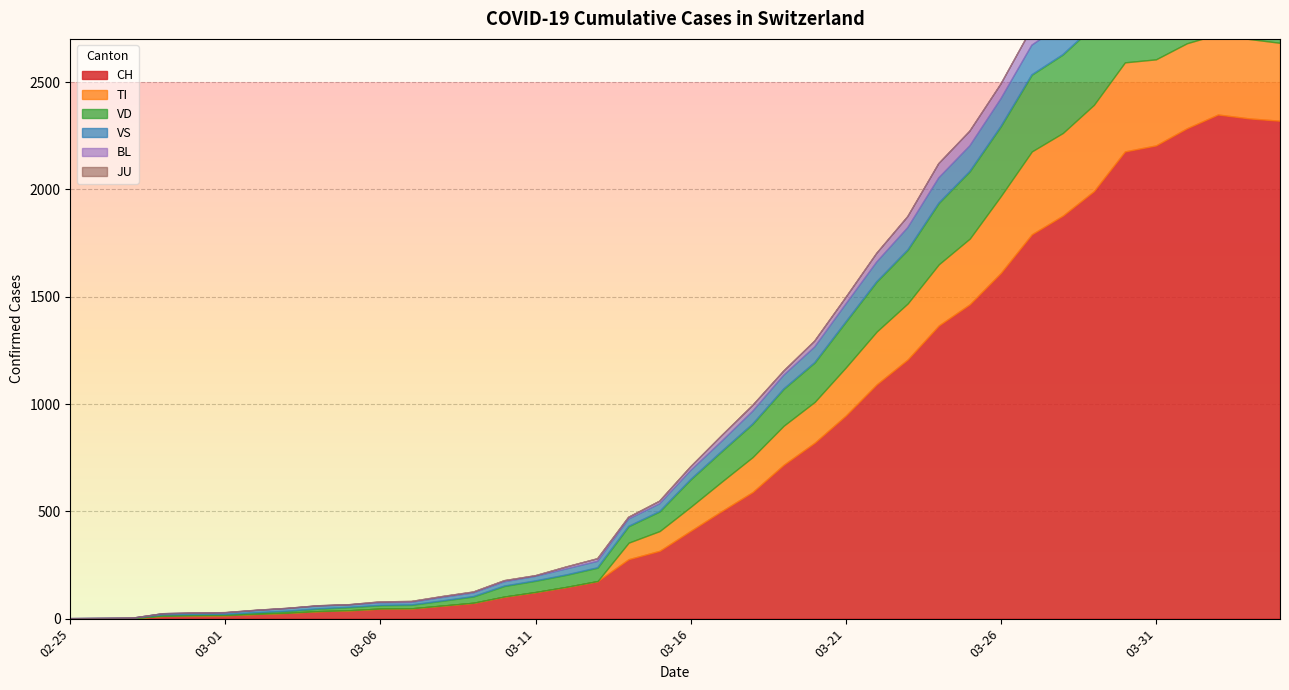

What is the difference between the maximum and minimum values in the TI series?

415